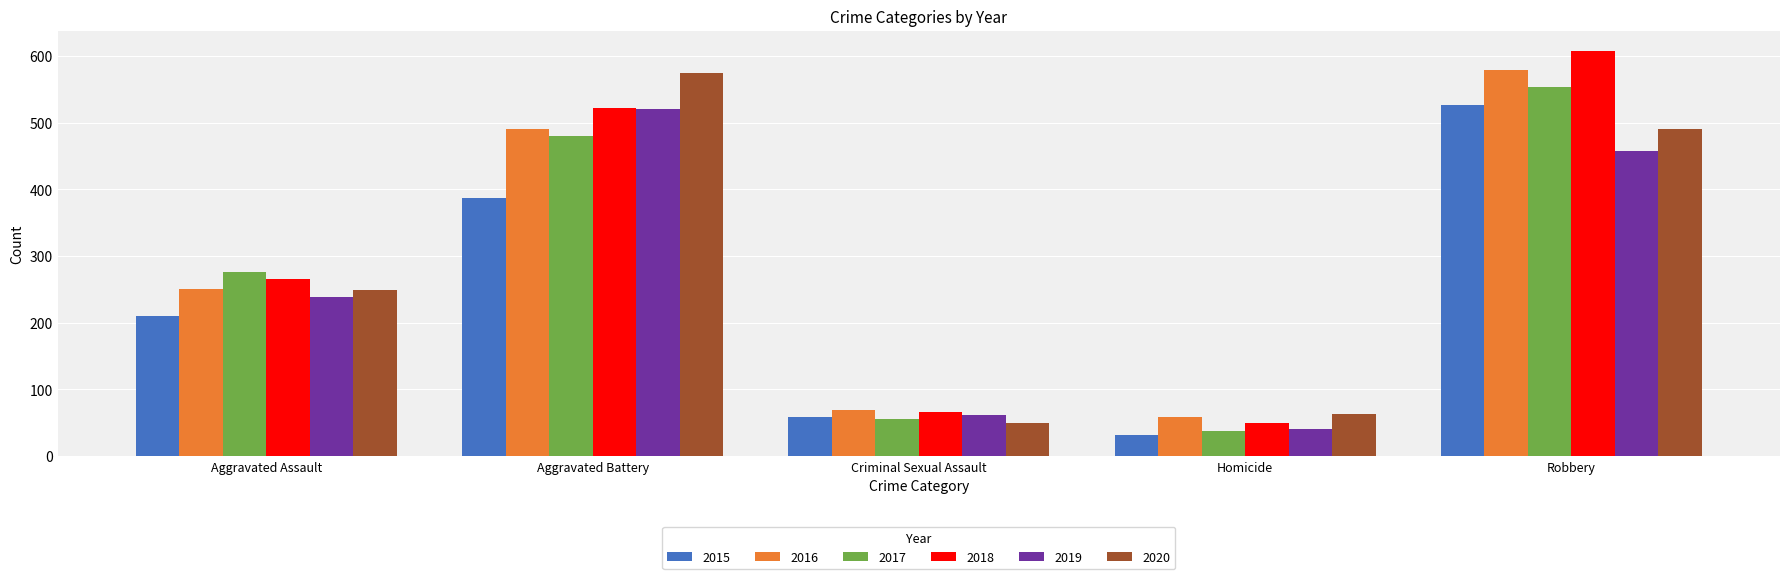

What is the label of the 5th bar from the right?

Aggravated Assault